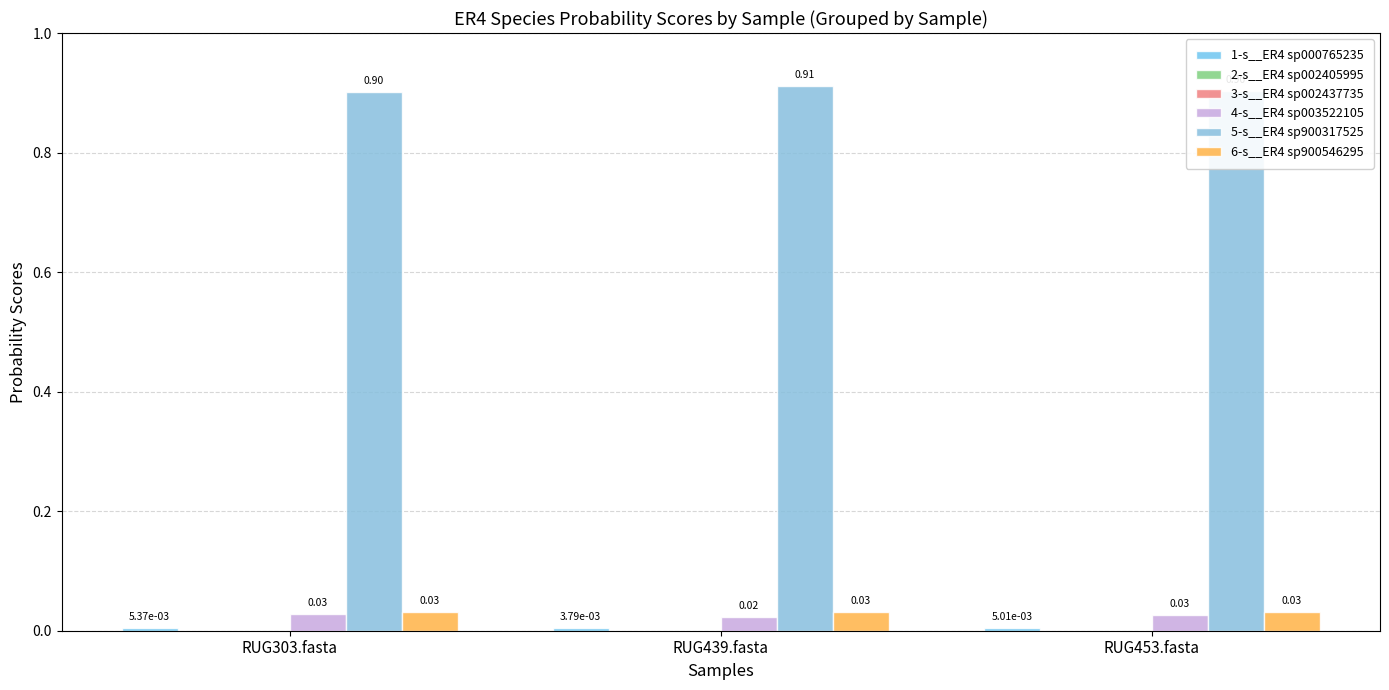

At which category is the sum across all series the highest?

RUG439.fasta